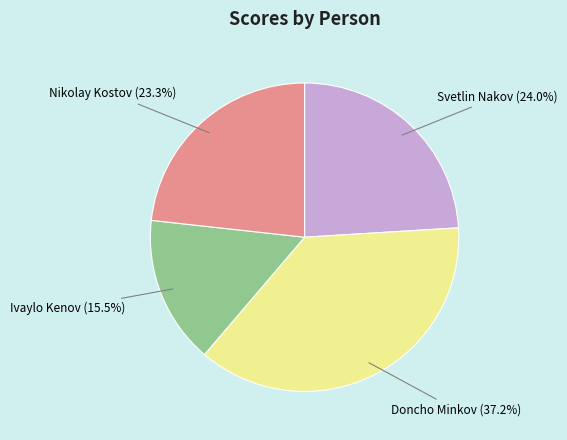

Is there any slice that represents more than half of the pie?

No